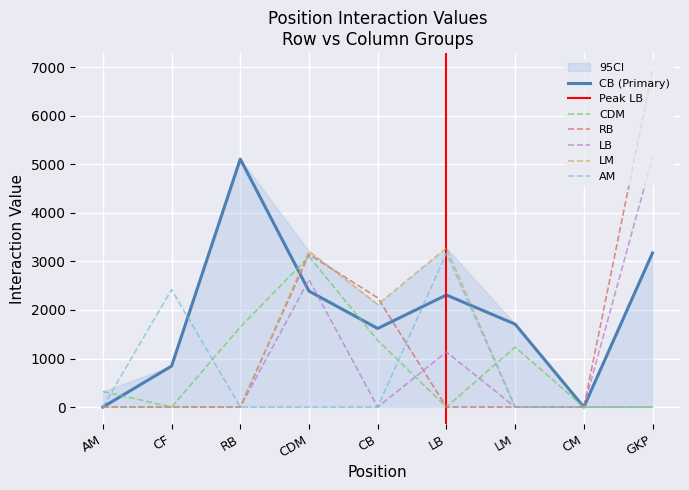

How many distinct data groups are displayed?

6